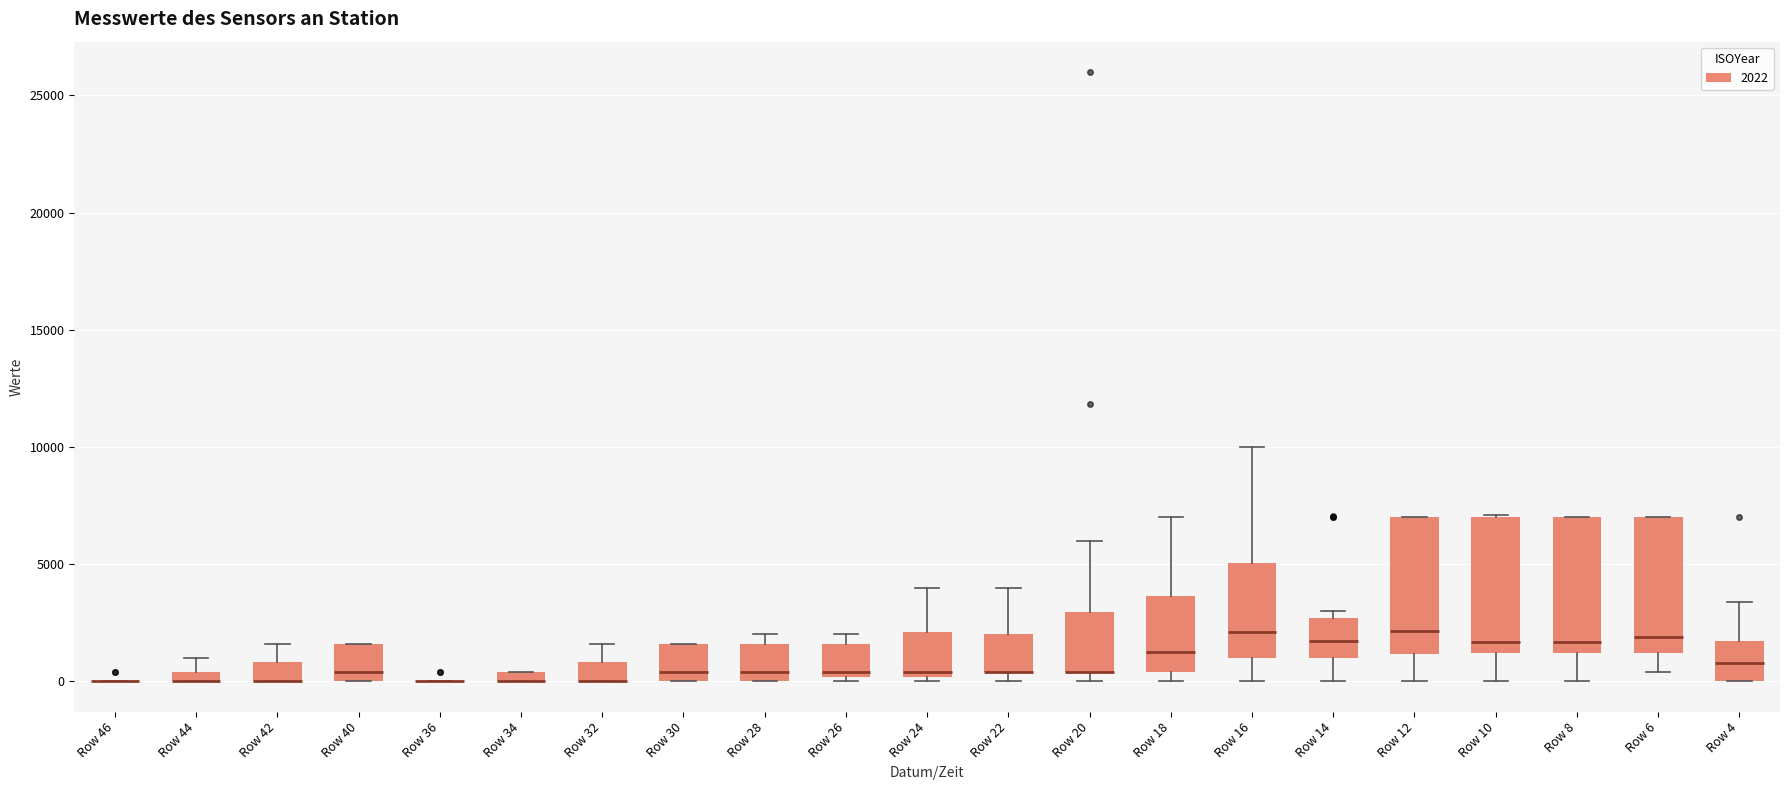

Where is the lower edge of the box for Row 22 on the y-axis? The values are not printed on the chart, so give them approximately, as read against the axis.

500